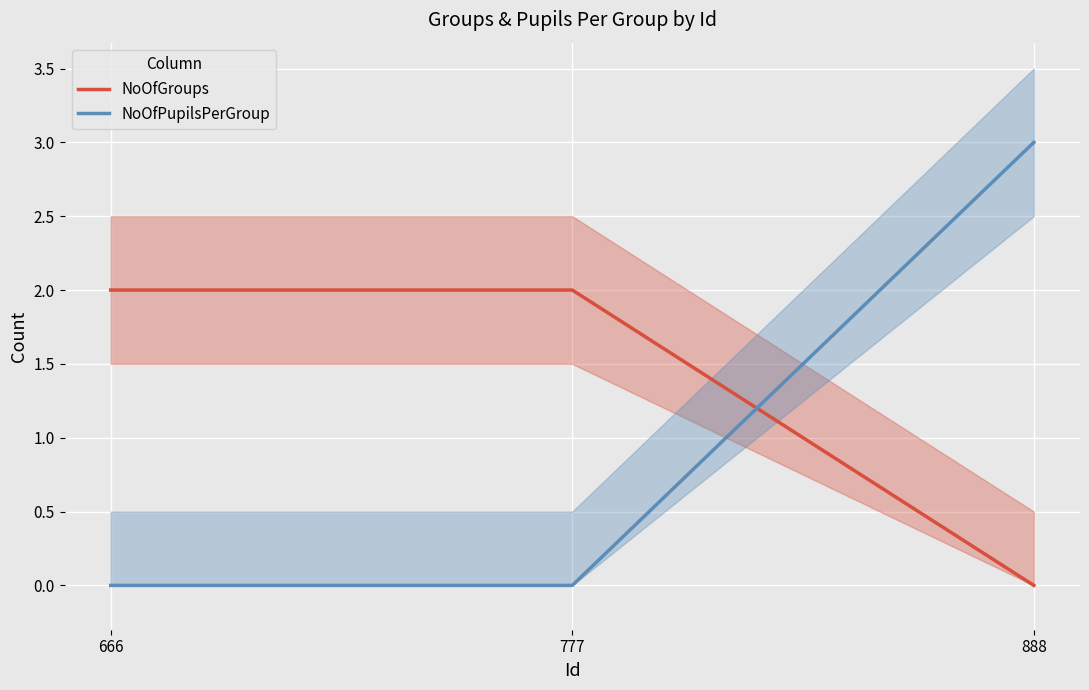

What is the sum of the NoOfPupilsPerGroup values at 666 and 888?

3